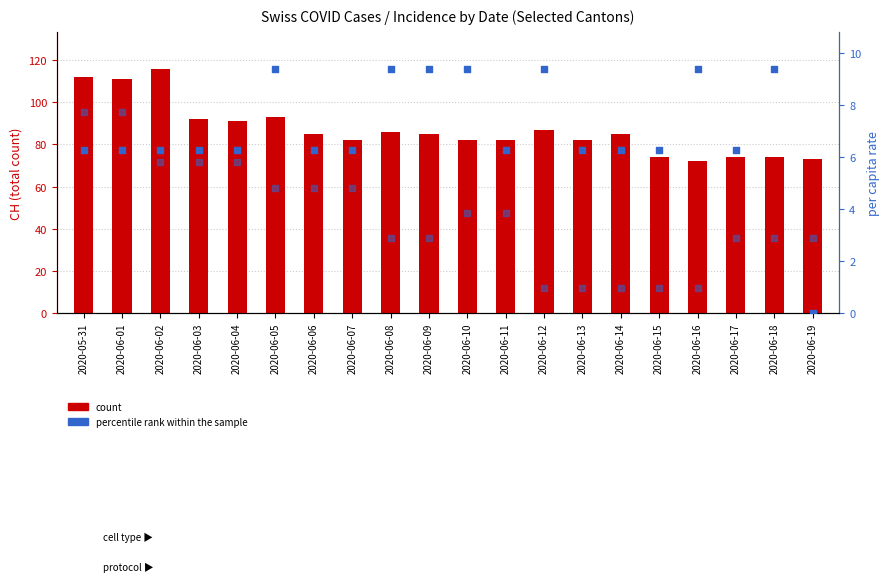

Is the value of percentile rank within the sample at 2020-06-04 greater than the value of count at 2020-06-05?

No